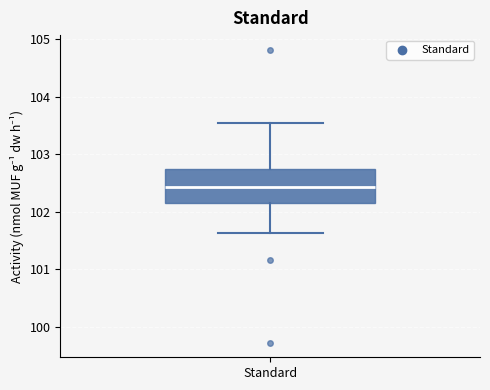

Transcribe this box plot: give where the median line is, the range the box spans, and where the two whiskers end, as read against the y-axis. The values are not printed on the chart, so give them approximately, as read against the axis.

median 102.4, box 102.1 to 102.7, whiskers 101.6 to 103.5